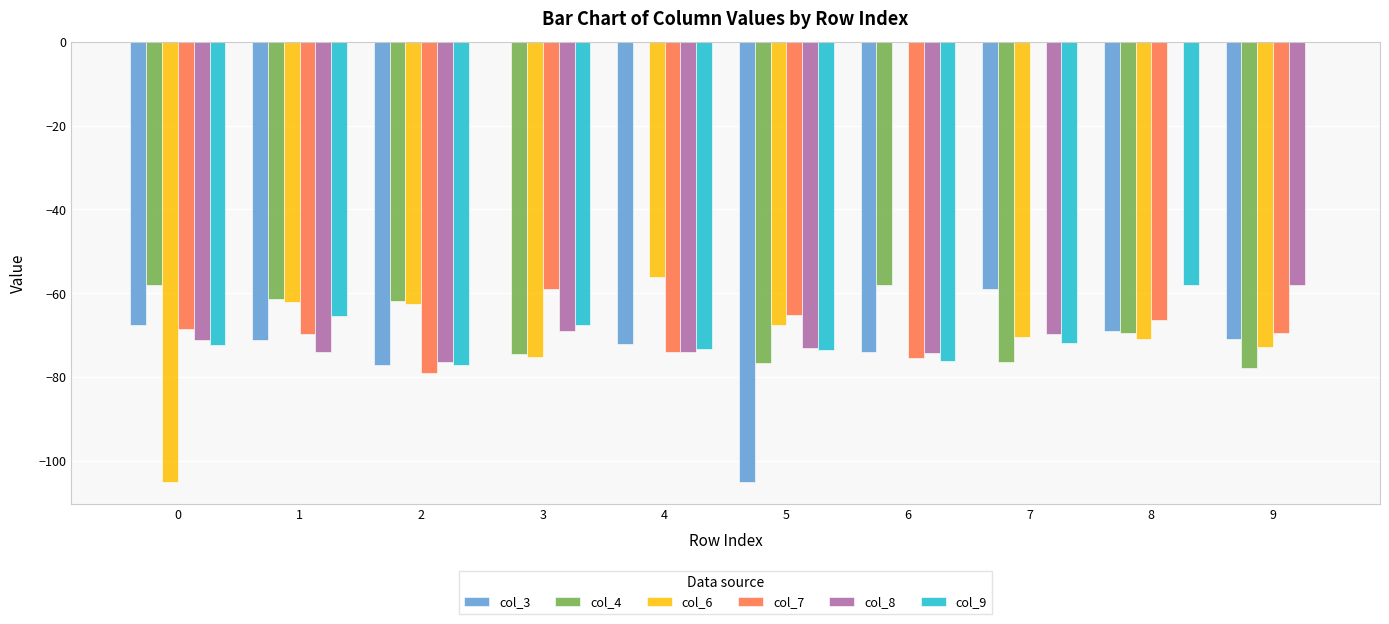

The col_6 series shows 48.5 at 6. True or false?

False